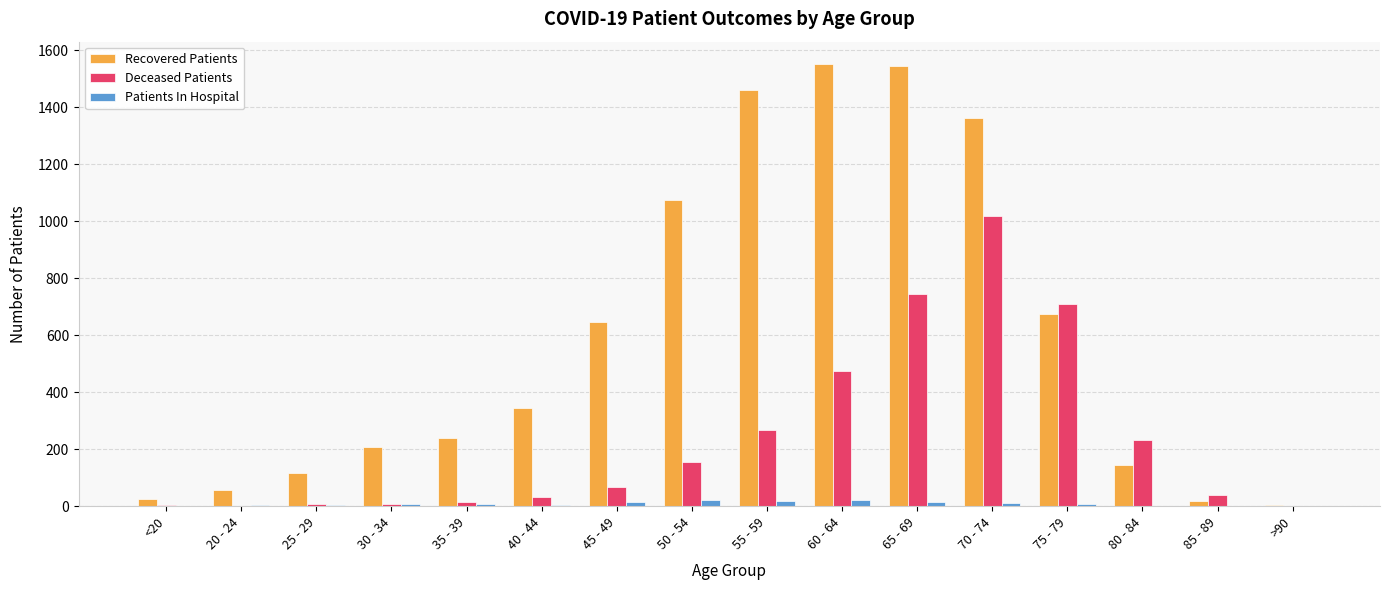

Is the value of Recovered Patients at 60 - 64 greater than the value of Patients In Hospital at 55 - 59?

Yes